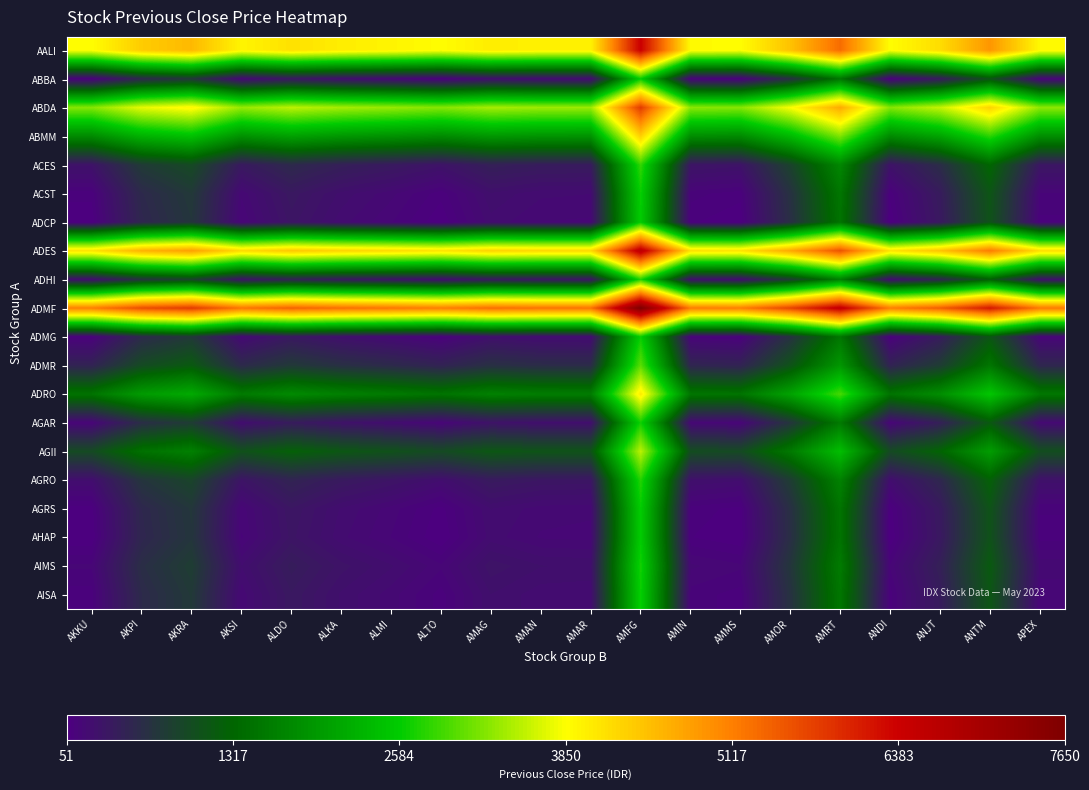

Which series has the largest total across all categories?

ADMF